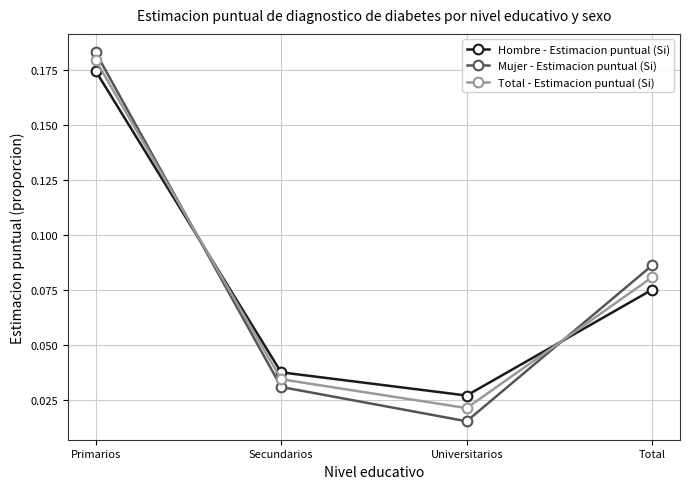

Rank the categories by Hombre - Estimacion puntual (Si) value from lowest to highest.

Universitarios, Secundarios, Total, Primarios